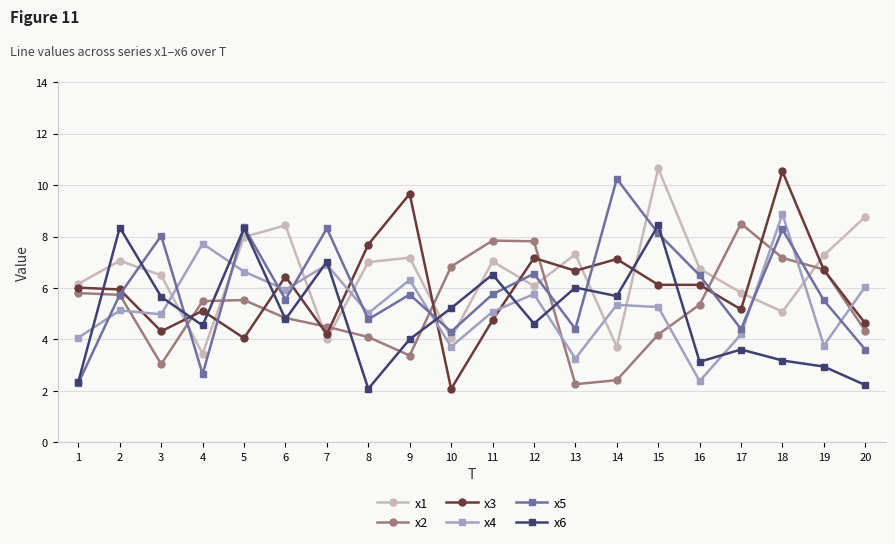

Which series ends up on top after the final intersection of x4 and x3?

x4